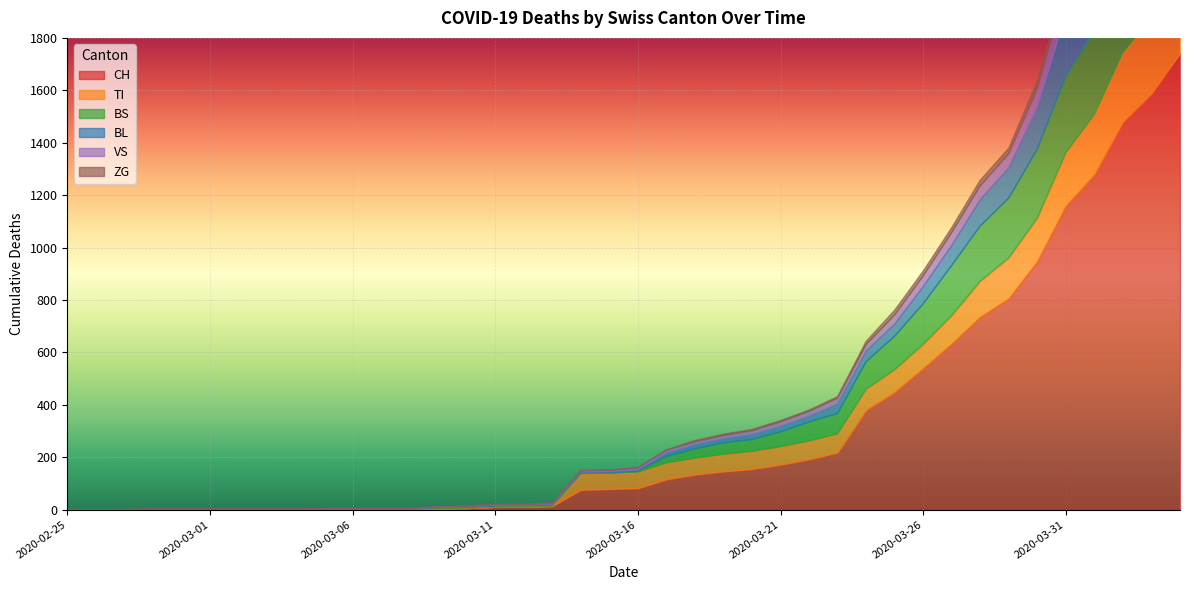

Reading left to right, list all the values displayed in this chart.

CH: 2020-02-25=0	2020-02-26=0	2020-02-27=0	2020-02-28=0	2020-02-29=0	2020-03-01=0	2020-03-02=0	2020-03-03=0	2020-03-04=0	2020-03-05=2	2020-03-06=3	2020-03-07=3	2020-03-08=3	2020-03-09=5	2020-03-10=6	2020-03-11=11	2020-03-12=12	2020-03-13=14	2020-03-14=76	2020-03-15=79	2020-03-16=82	2020-03-17=116	2020-03-18=134	2020-03-19=146	2020-03-20=155	2020-03-21=172	2020-03-22=192	2020-03-23=218	2020-03-24=380	2020-03-25=449	2020-03-26=540	2020-03-27=634	2020-03-28=736	2020-03-29=806	2020-03-30=948	2020-03-31=1160	2020-04-01=1279	2020-04-02=1480	2020-04-03=1588	2020-04-04=1742
TI: 2020-02-25=0	2020-02-26=0	2020-02-27=0	2020-02-28=0	2020-02-29=0	2020-03-01=0	2020-03-02=0	2020-03-03=0	2020-03-04=0	2020-03-05=0	2020-03-06=0	2020-03-07=0	2020-03-08=0	2020-03-09=0	2020-03-10=0	2020-03-11=0	2020-03-12=0	2020-03-13=0	2020-03-14=61	2020-03-15=61	2020-03-16=61	2020-03-17=62	2020-03-18=62	2020-03-19=65	2020-03-20=67	2020-03-21=68	2020-03-22=70	2020-03-23=71	2020-03-24=80	2020-03-25=85	2020-03-26=91	2020-03-27=107	2020-03-28=136	2020-03-29=155	2020-03-30=165	2020-03-31=202	2020-04-01=229	2020-04-02=263	2020-04-03=287	2020-04-04=314
BS: 2020-02-25=0	2020-02-26=0	2020-02-27=0	2020-02-28=0	2020-02-29=0	2020-03-01=0	2020-03-02=0	2020-03-03=0	2020-03-04=0	2020-03-05=0	2020-03-06=0	2020-03-07=0	2020-03-08=0	2020-03-09=4	2020-03-10=4	2020-03-11=4	2020-03-12=4	2020-03-13=4	2020-03-14=4	2020-03-15=0	2020-03-16=4	2020-03-17=25	2020-03-18=36	2020-03-19=44	2020-03-20=46	2020-03-21=57	2020-03-22=73	2020-03-23=78	2020-03-24=105	2020-03-25=128	2020-03-26=155	2020-03-27=191	2020-03-28=211	2020-03-29=228	2020-03-30=263	2020-03-31=292	2020-04-01=323	2020-04-02=350	2020-04-03=397	2020-04-04=434
BL: 2020-02-25=0	2020-02-26=0	2020-02-27=0	2020-02-28=0	2020-02-29=0	2020-03-01=0	2020-03-02=0	2020-03-03=0	2020-03-04=0	2020-03-05=0	2020-03-06=0	2020-03-07=0	2020-03-08=0	2020-03-09=0	2020-03-10=1	2020-03-11=2	2020-03-12=2	2020-03-13=2	2020-03-14=2	2020-03-15=5	2020-03-16=5	2020-03-17=13	2020-03-18=16	2020-03-19=16	2020-03-20=18	2020-03-21=21	2020-03-22=21	2020-03-23=35	2020-03-24=40	2020-03-25=46	2020-03-26=65	2020-03-27=76	2020-03-28=100	2020-03-29=115	2020-03-30=158	2020-03-31=242	2020-04-01=249	2020-04-02=262	2020-04-03=266	2020-04-04=298
VS: 2020-02-25=0	2020-02-26=0	2020-02-27=0	2020-02-28=2	2020-02-29=2	2020-03-01=2	2020-03-02=2	2020-03-03=2	2020-03-04=2	2020-03-05=2	2020-03-06=2	2020-03-07=2	2020-03-08=2	2020-03-09=2	2020-03-10=2	2020-03-11=3	2020-03-12=3	2020-03-13=5	2020-03-14=6	2020-03-15=6	2020-03-16=8	2020-03-17=11	2020-03-18=11	2020-03-19=12	2020-03-20=15	2020-03-21=17	2020-03-22=19	2020-03-23=24	2020-03-24=25	2020-03-25=35	2020-03-26=41	2020-03-27=50	2020-03-28=53	2020-03-29=54	2020-03-30=71	2020-03-31=81	2020-04-01=96	2020-04-02=104	2020-04-03=109	2020-04-04=112
ZG: 2020-02-25=0	2020-02-26=0	2020-02-27=0	2020-02-28=0	2020-02-29=0	2020-03-01=0	2020-03-02=0	2020-03-03=0	2020-03-04=0	2020-03-05=0	2020-03-06=0	2020-03-07=0	2020-03-08=0	2020-03-09=0	2020-03-10=0	2020-03-11=0	2020-03-12=0	2020-03-13=0	2020-03-14=0	2020-03-15=0	2020-03-16=0	2020-03-17=1	2020-03-18=5	2020-03-19=5	2020-03-20=5	2020-03-21=5	2020-03-22=5	2020-03-23=5	2020-03-24=12	2020-03-25=18	2020-03-26=18	2020-03-27=18	2020-03-28=21	2020-03-29=21	2020-03-30=29	2020-03-31=39	2020-04-01=40	2020-04-02=41	2020-04-03=44	2020-04-04=46